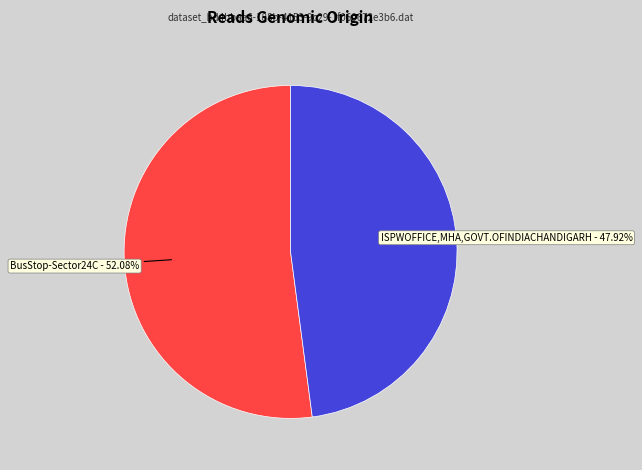

What is the largest slice in the pie chart?

BusStop-Sector24C